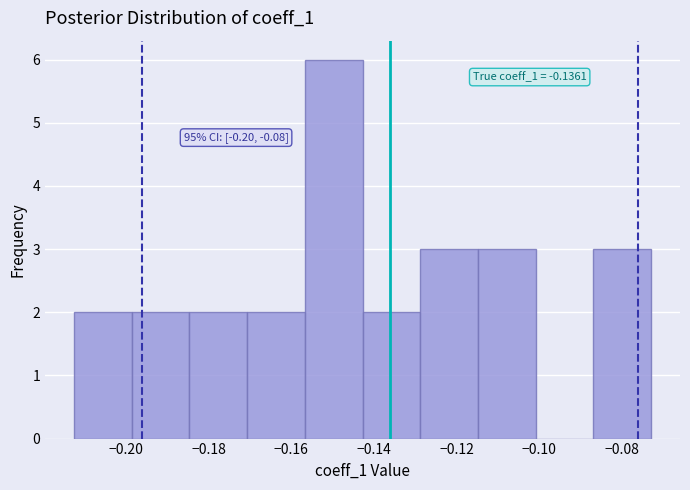

Over which range of the x-axis is the bar tallest?

-0.156 to -0.142